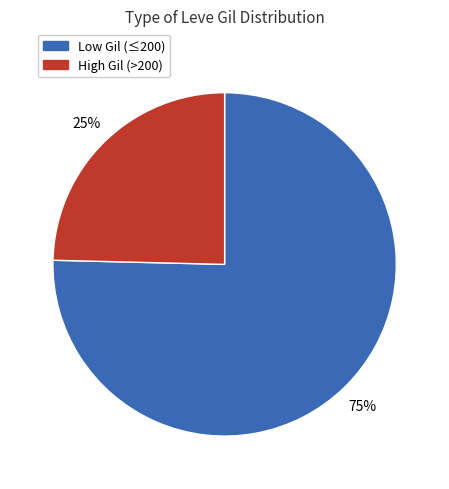

Does any single category account for the majority?

Yes